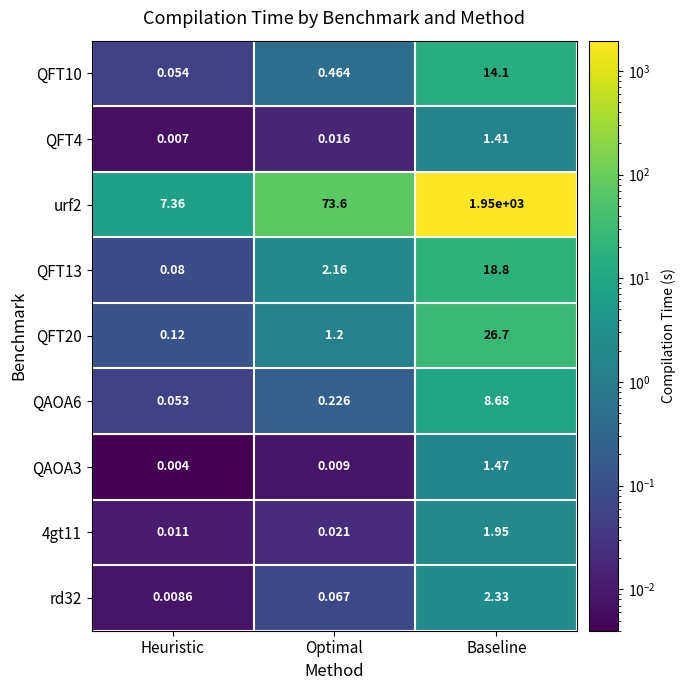

Where is QAOA3 nearest to the value 0?

Heuristic